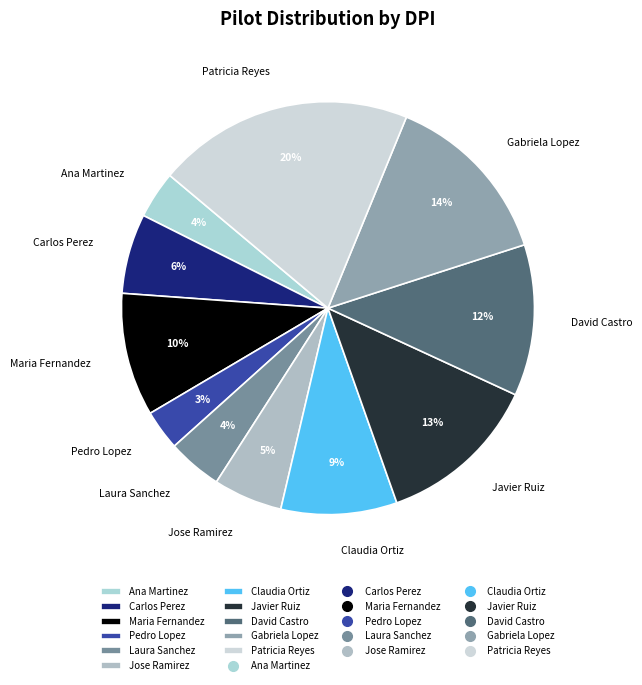

Which slice is the smallest?

Pedro Lopez